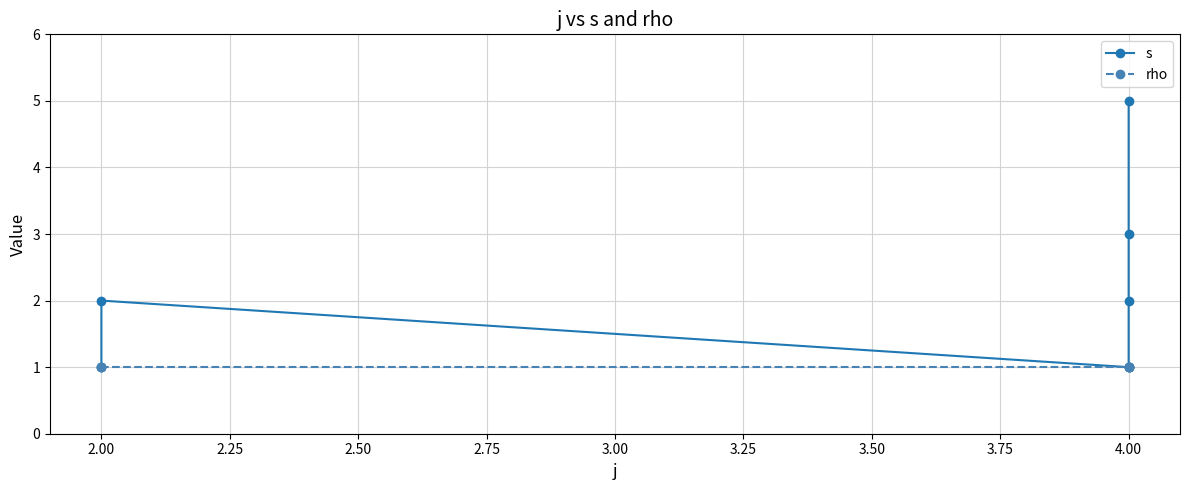

Read the rho value at 4.00.

1